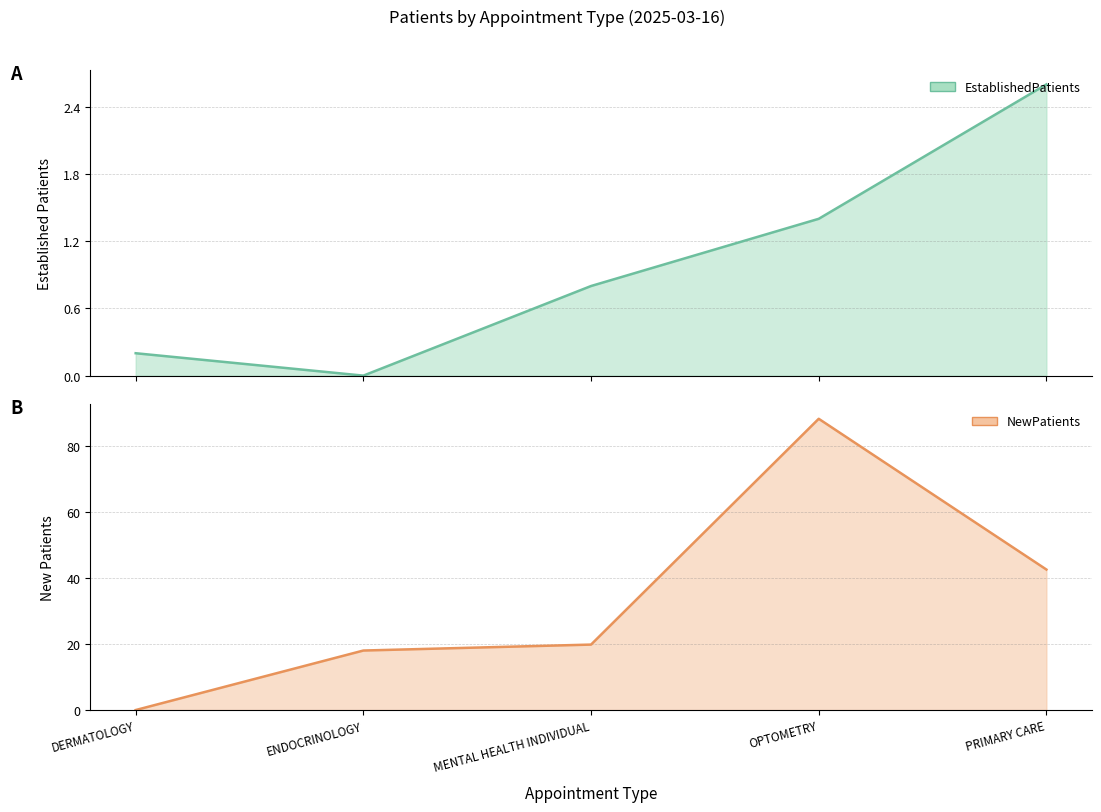

What is the value of the EstablishedPatients point at the 3rd from the left?

0.8